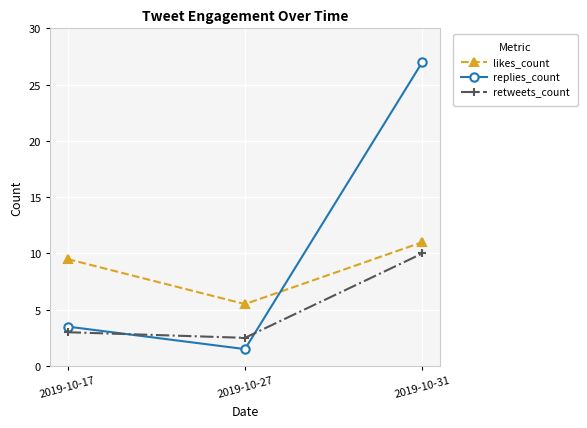

Count the number of data series in this chart.

3